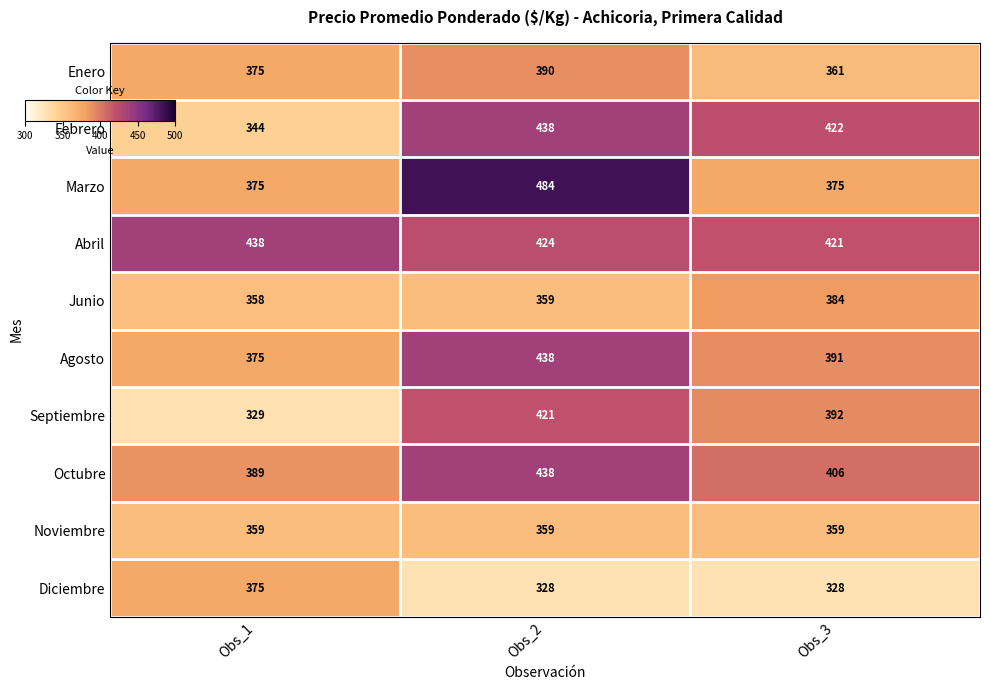

How many categories are shown in the chart?

3